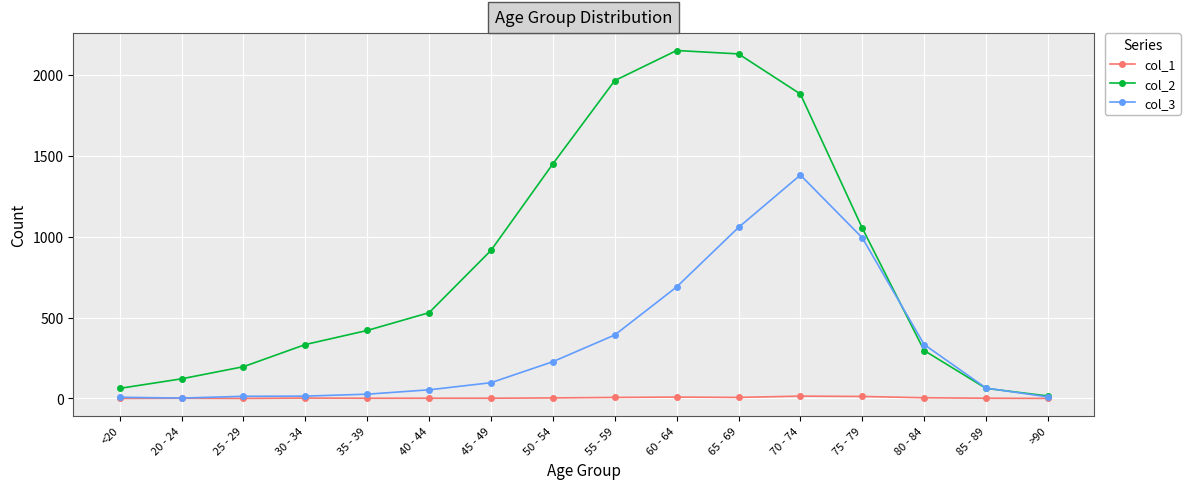

List the series in order of their overall mean, highest first.

col_2, col_3, col_1